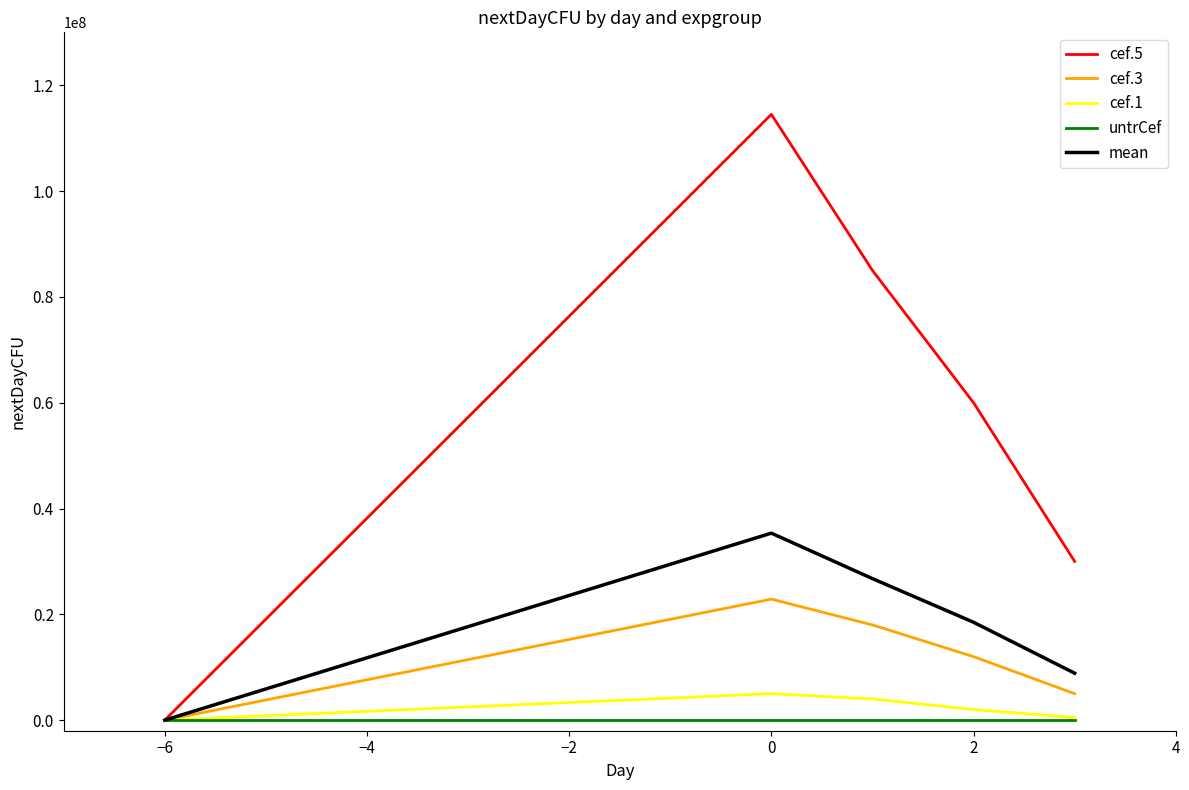

Which series has the largest total across all categories?

cef.5